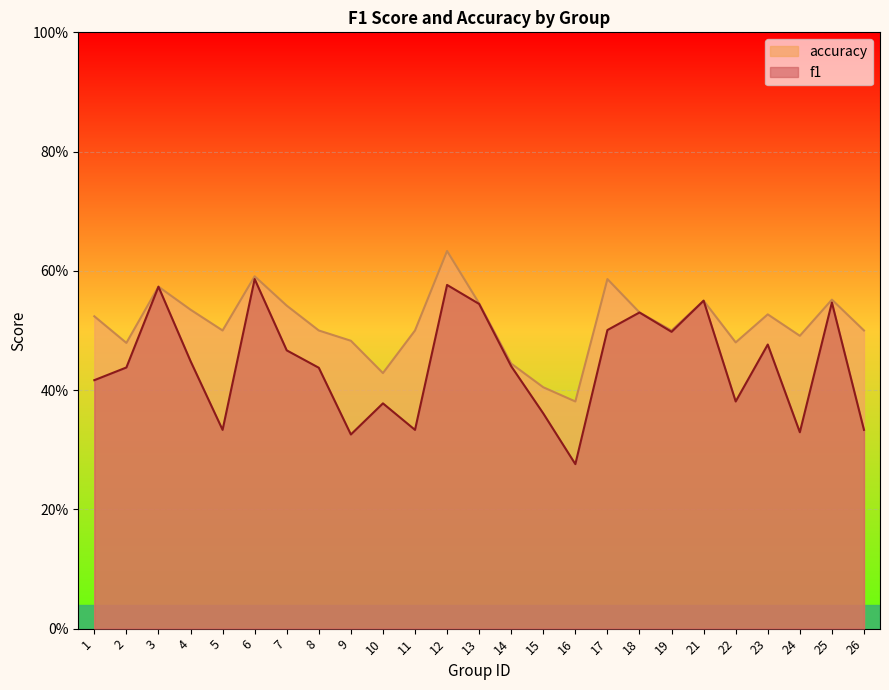

Reading right to left, list all the values displayed in this chart.

f1: 0.3	0.5	0.3	0.5	0.4	0.6	0.5	0.5	0.5	0.3	0.4	0.4	0.5	0.6	0.3	0.4	0.3	0.4	0.5	0.6	0.3	0.4	0.6	0.4	0.4
accuracy: 0.5	0.6	0.5	0.5	0.5	0.6	0.5	0.5	0.6	0.4	0.4	0.4	0.5	0.6	0.5	0.4	0.5	0.5	0.5	0.6	0.5	0.5	0.6	0.5	0.5